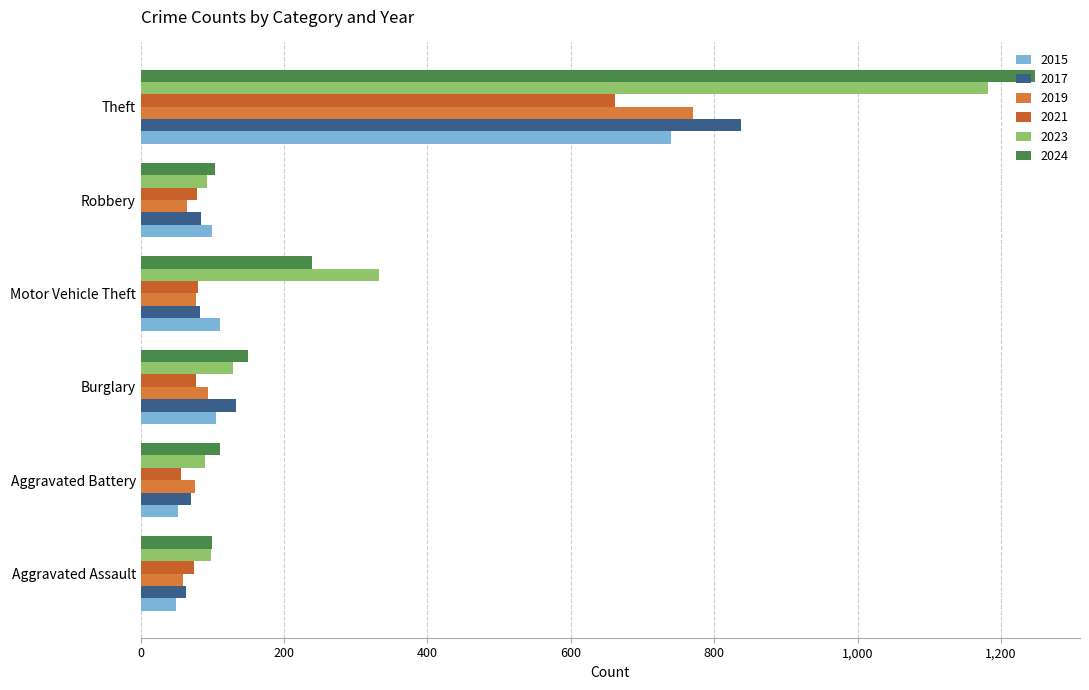

True or false: 2021 has a value of 56 at Aggravated Battery.

True